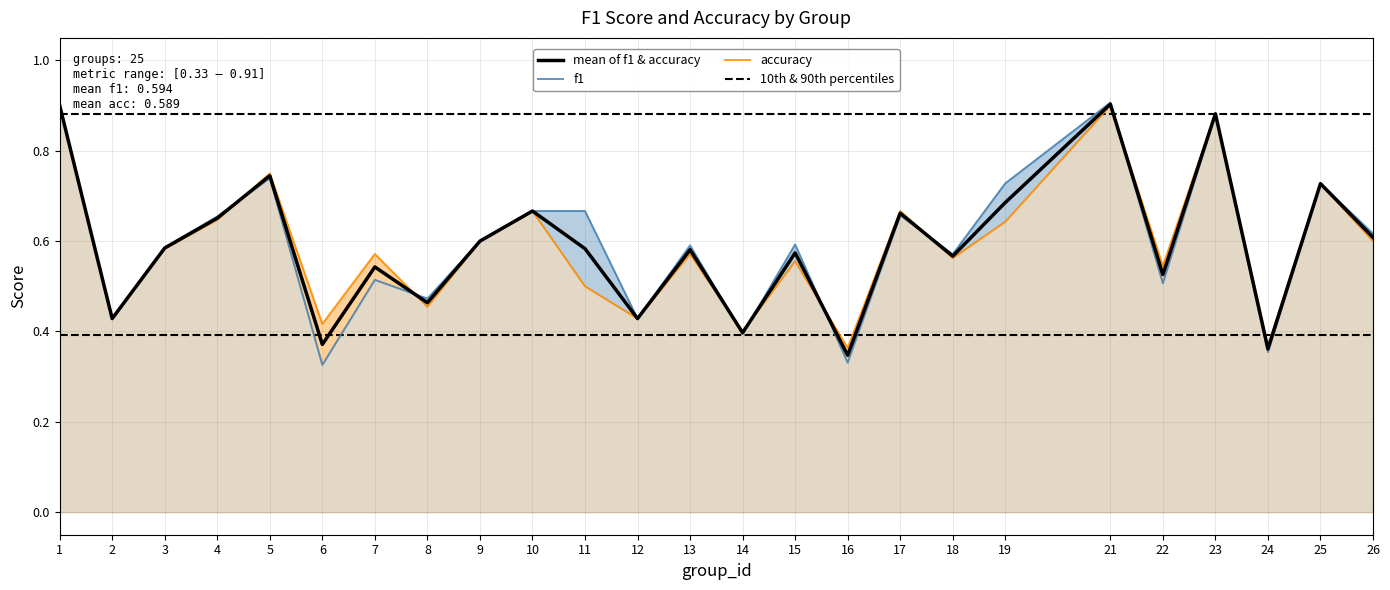

At which label is f1 closest to 0?

6